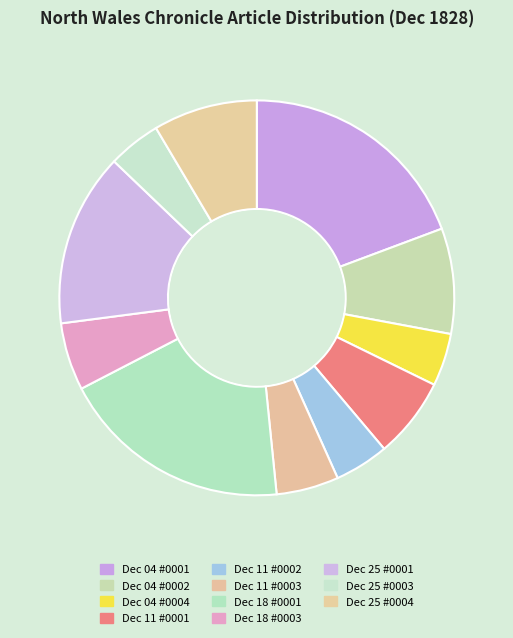

What is the largest slice in the pie chart?

1828.12.04_NorthWalesChronicle_0001